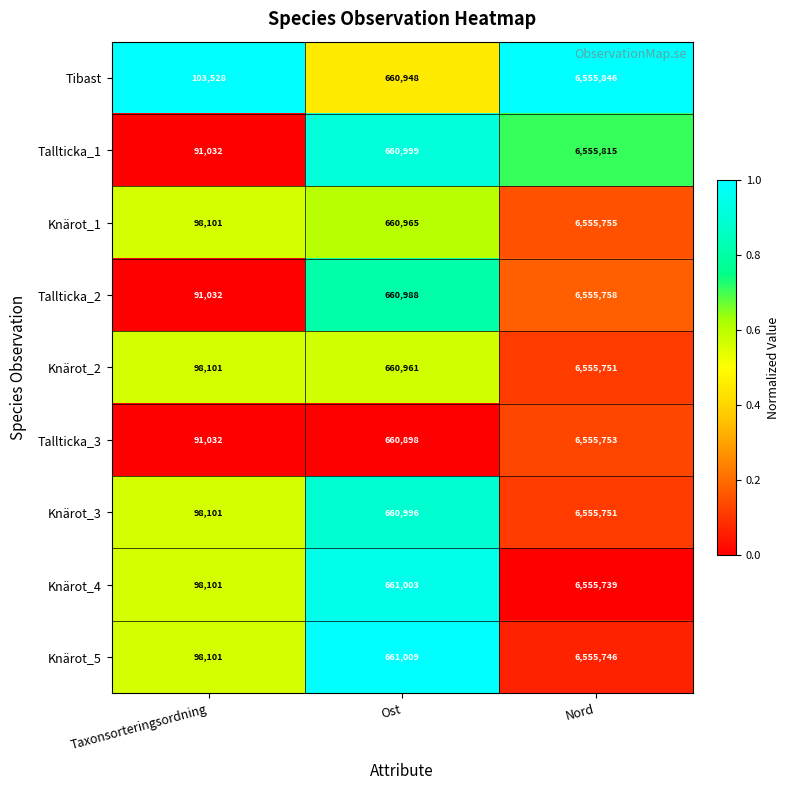

Reading right to left, transcribe all the data shown in this chart.

Tibast: 6555846	660948	103528
Tallticka_1: 6555815	660999	91032
Knärot_1: 6555755	660965	98101
Tallticka_2: 6555758	660988	91032
Knärot_2: 6555751	660961	98101
Tallticka_3: 6555753	660898	91032
Knärot_3: 6555751	660996	98101
Knärot_4: 6555739	661003	98101
Knärot_5: 6555746	661009	98101